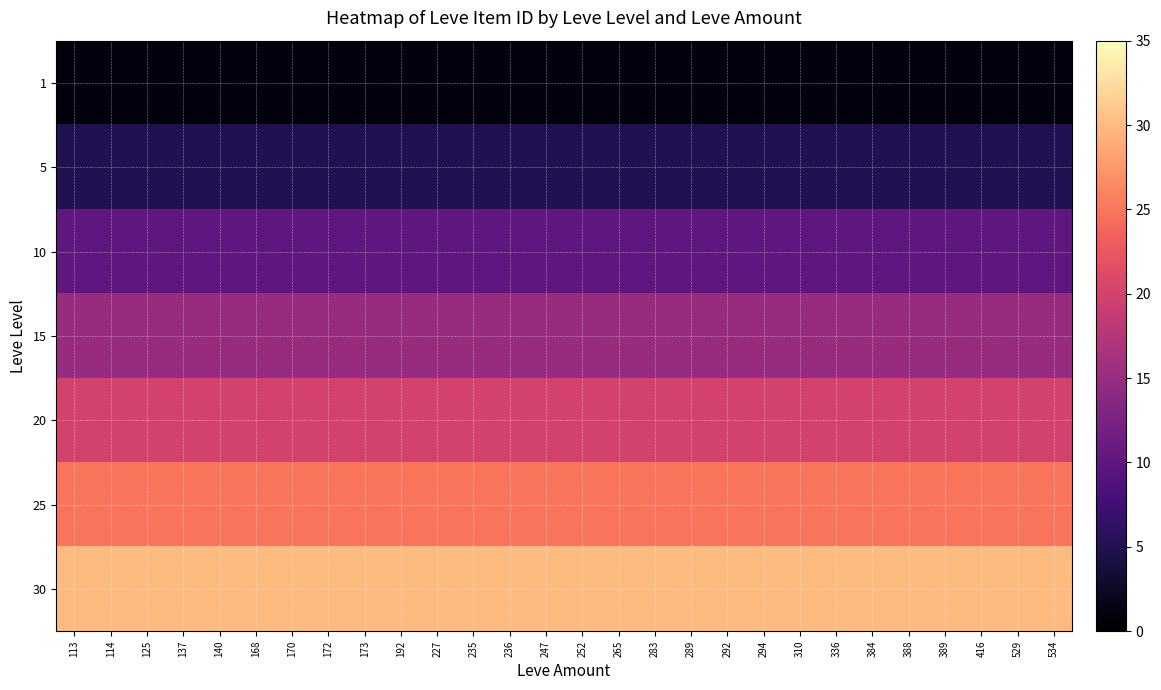

Which series has the largest total across all categories?

30